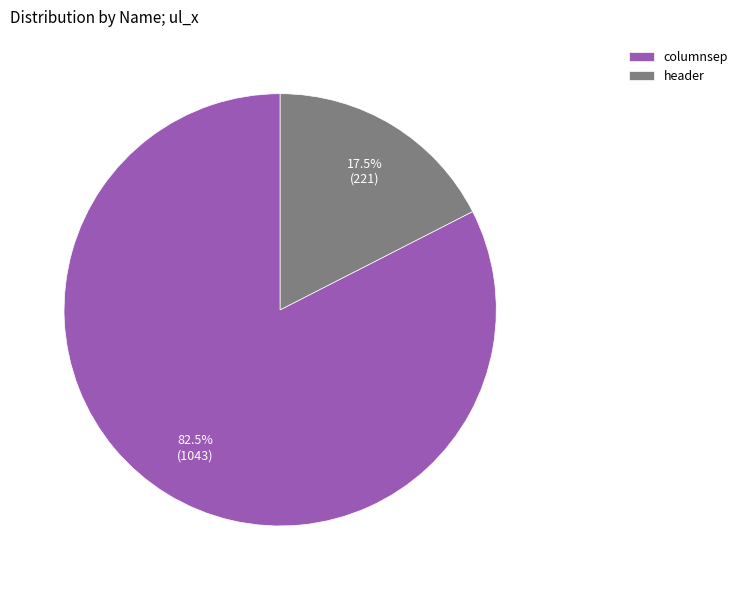

What portion of the pie excludes columnsep?

17.5%